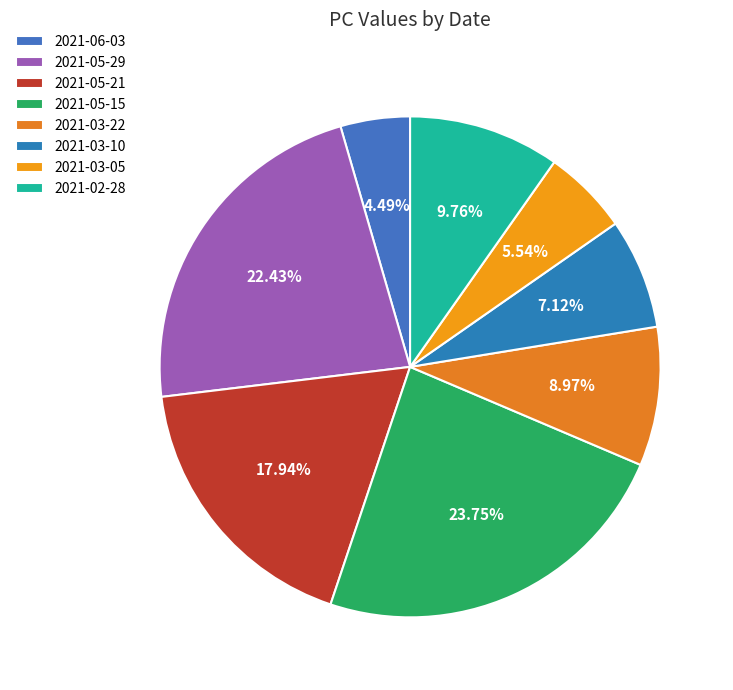

To the nearest percent, what is the difference between the 2021-06-03 and 2021-03-10 slice percentages?

3%